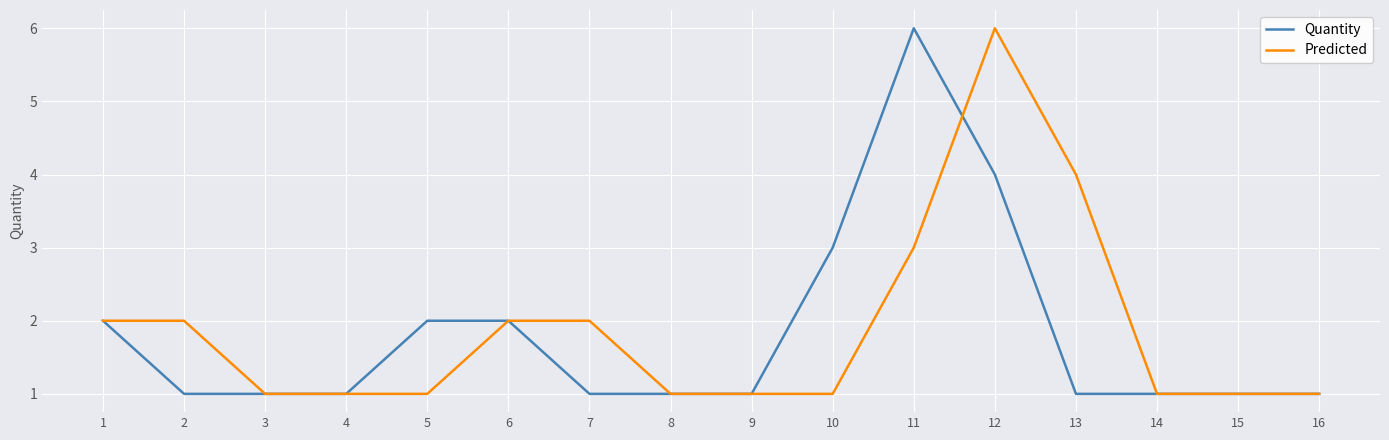

The value of Predicted at 12 is 3. True or false?

False